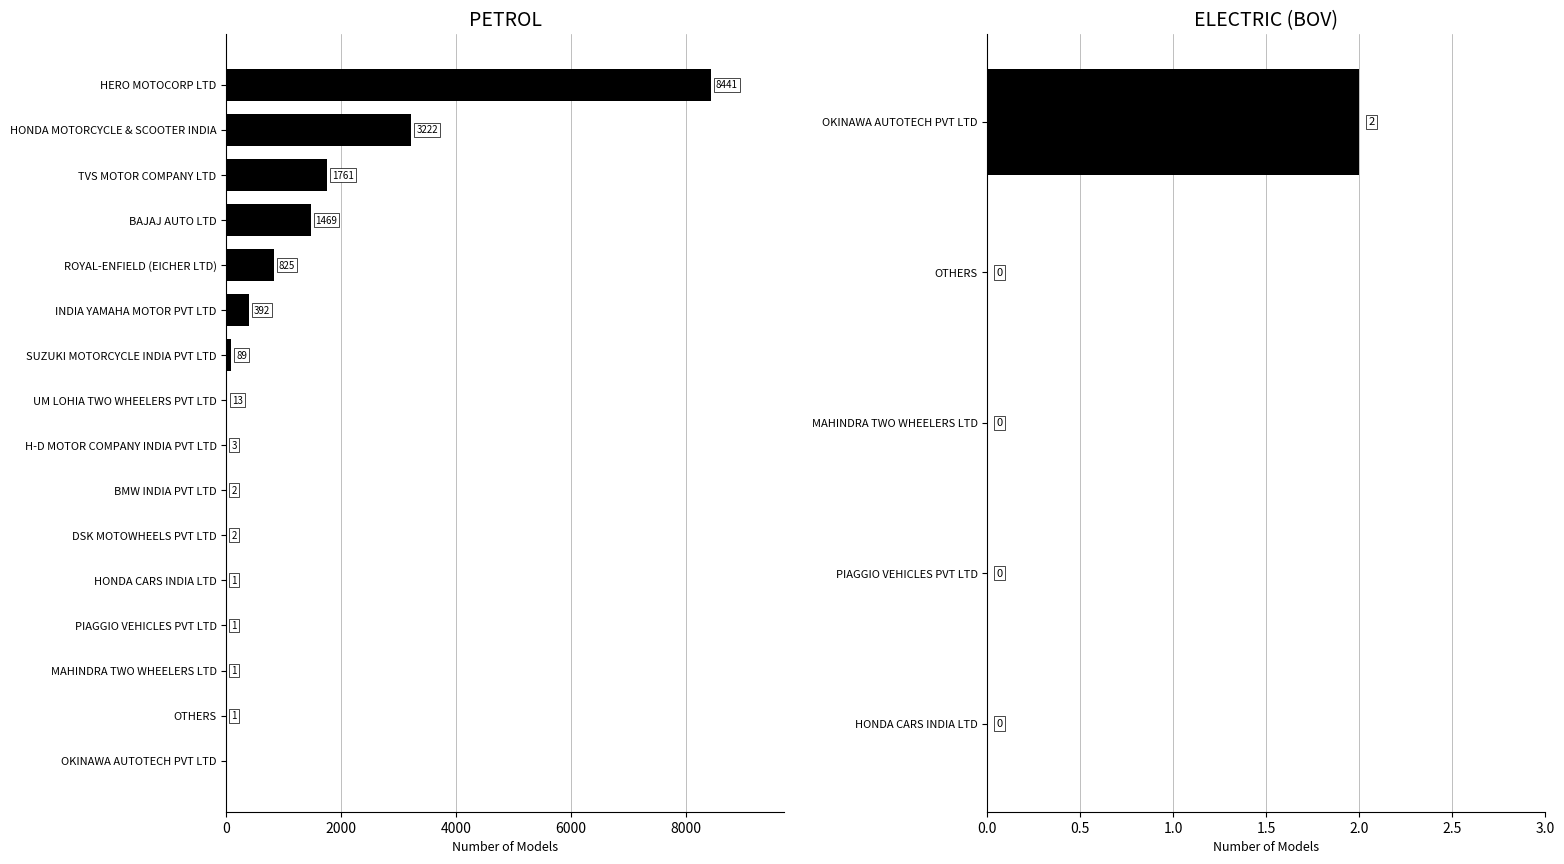

What is the highest value of the PETROL series?

8441